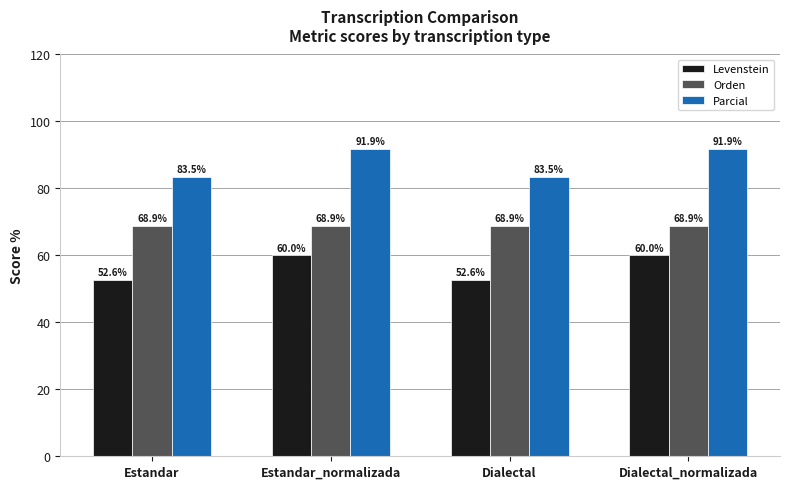

Which series has the largest total across all categories?

Parcial